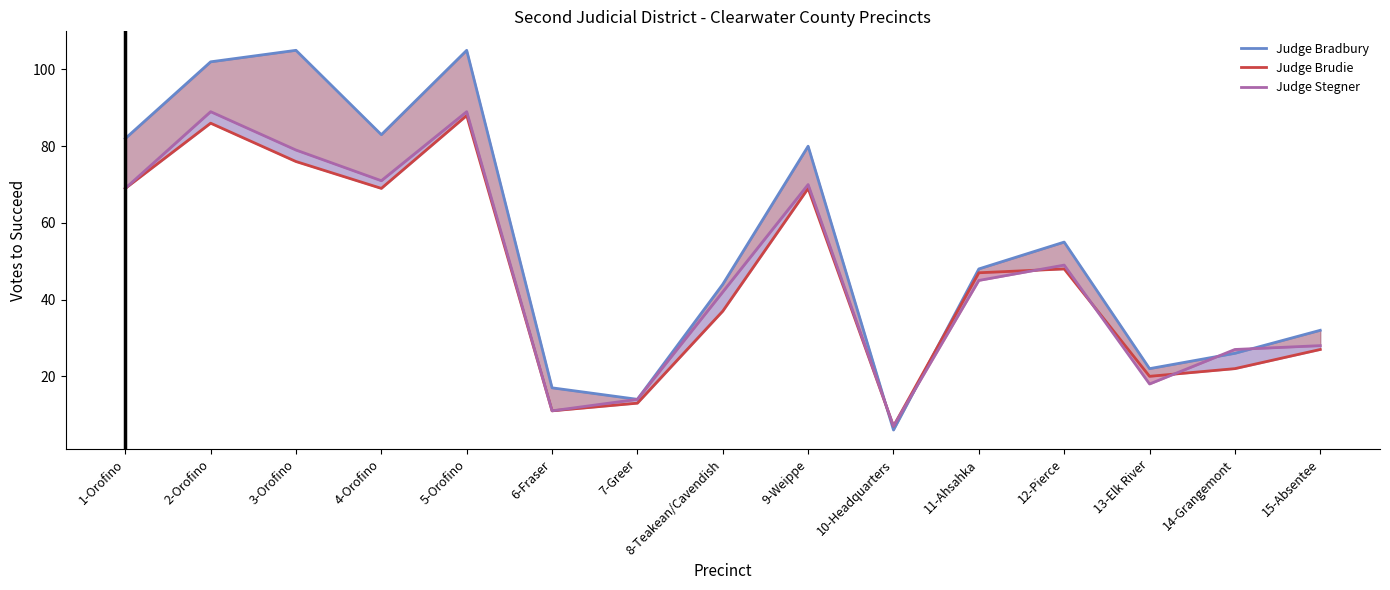

What is the difference between the highest and lowest values at 12-Pierce?

7